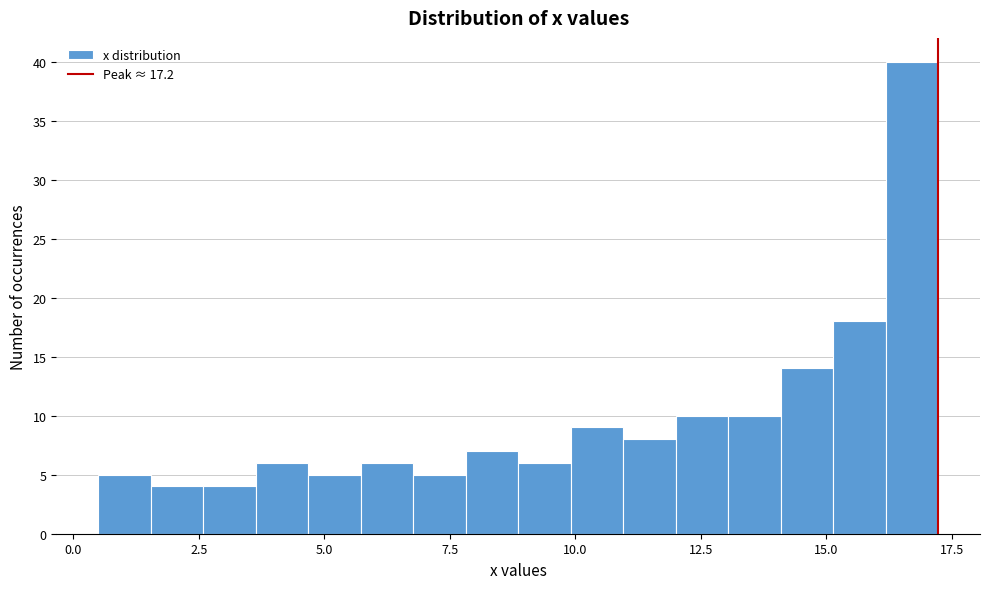

Around what value on the x-axis is the tallest bar? Give the approximate position of its centre, as read against the axis.

16.5